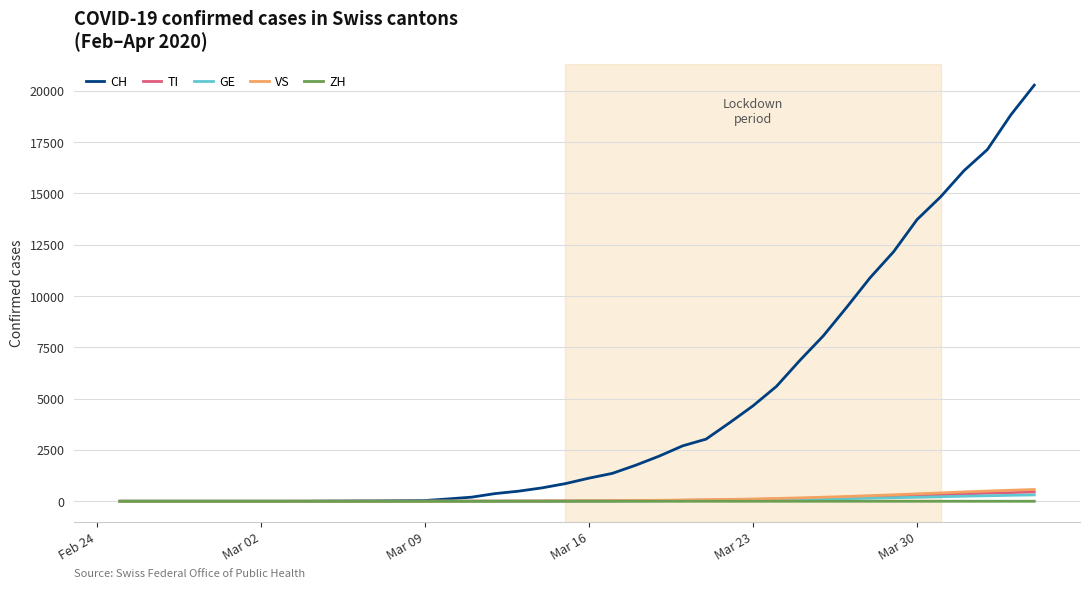

What is the highest value of the TI series?

451